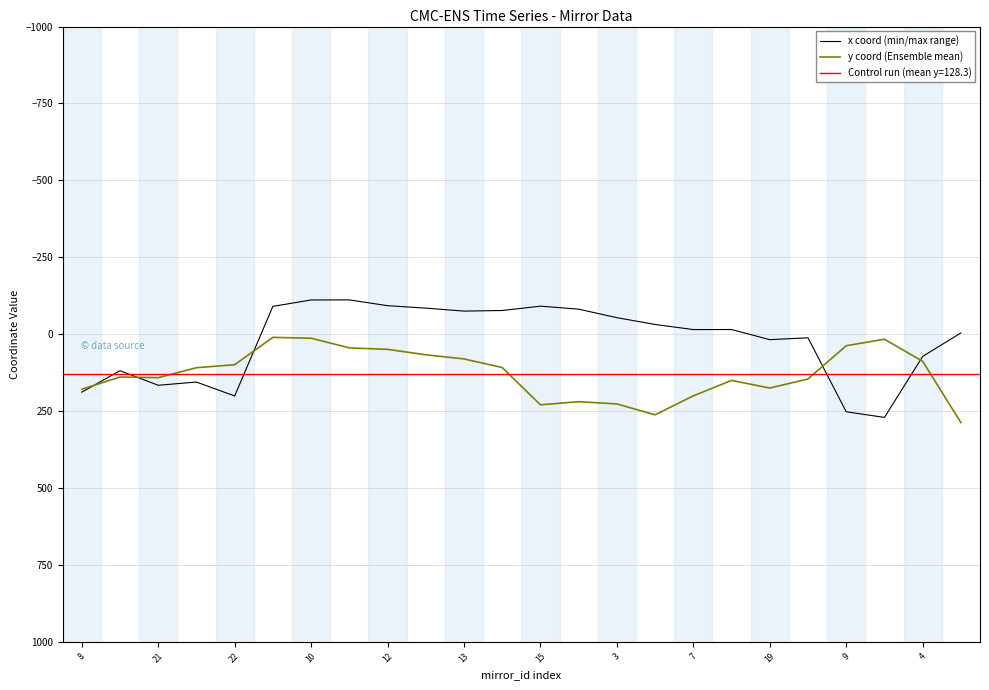

Which series has the largest total across all categories?

y coord (Ensemble mean)